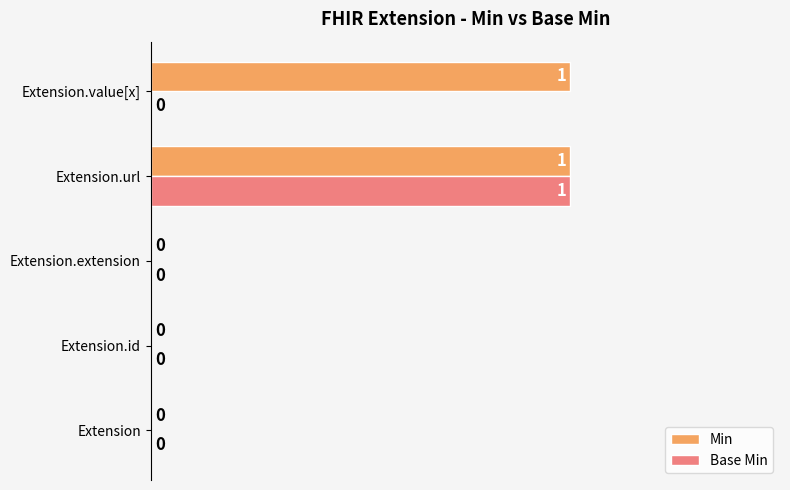

How many Min values are between 0 and 1?

5